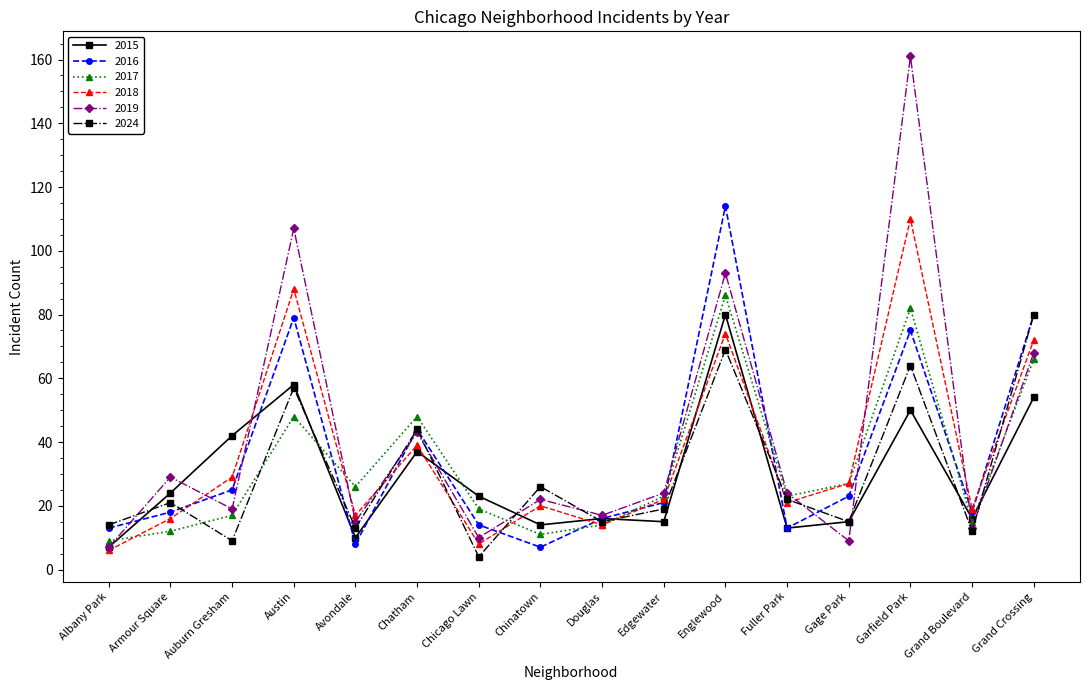

What is the difference between the 2016 values at Albany Park and Garfield Park?

62